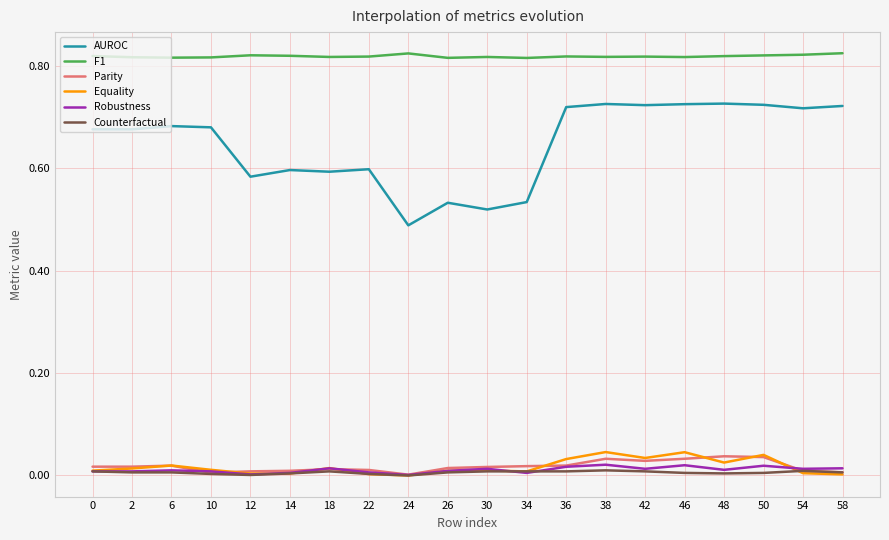

Is the value of Equality at 38 greater than the value of AUROC at 34?

No